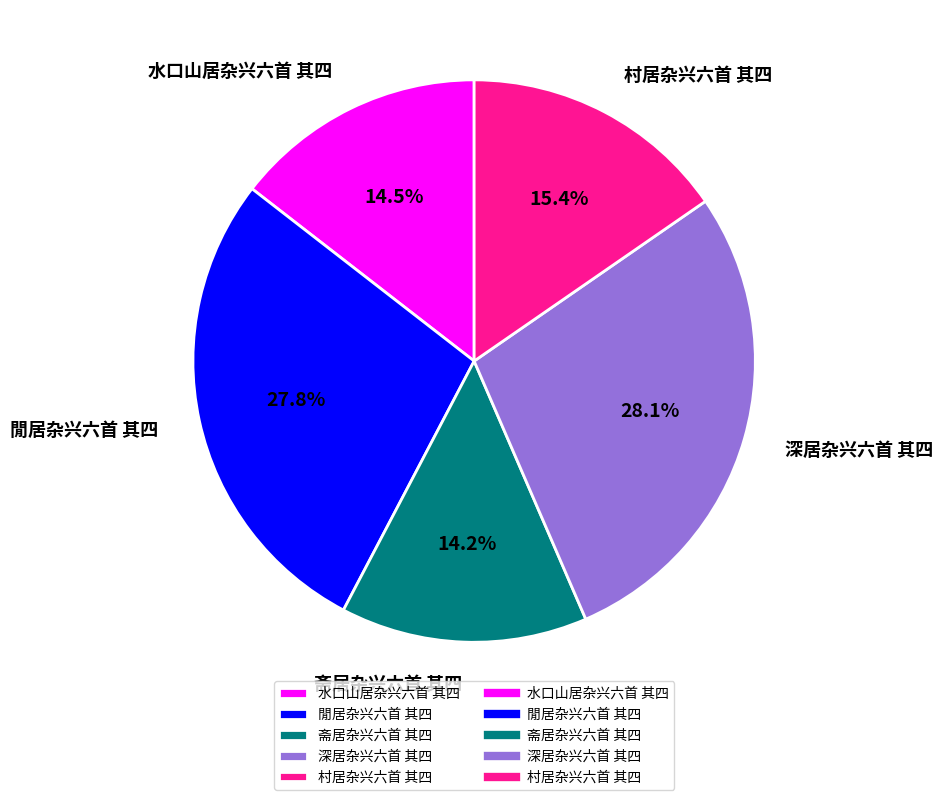

What is the ratio of the value at 水口山居杂兴六首 其四 to the value at 閒居杂兴六首 其四?

0.5